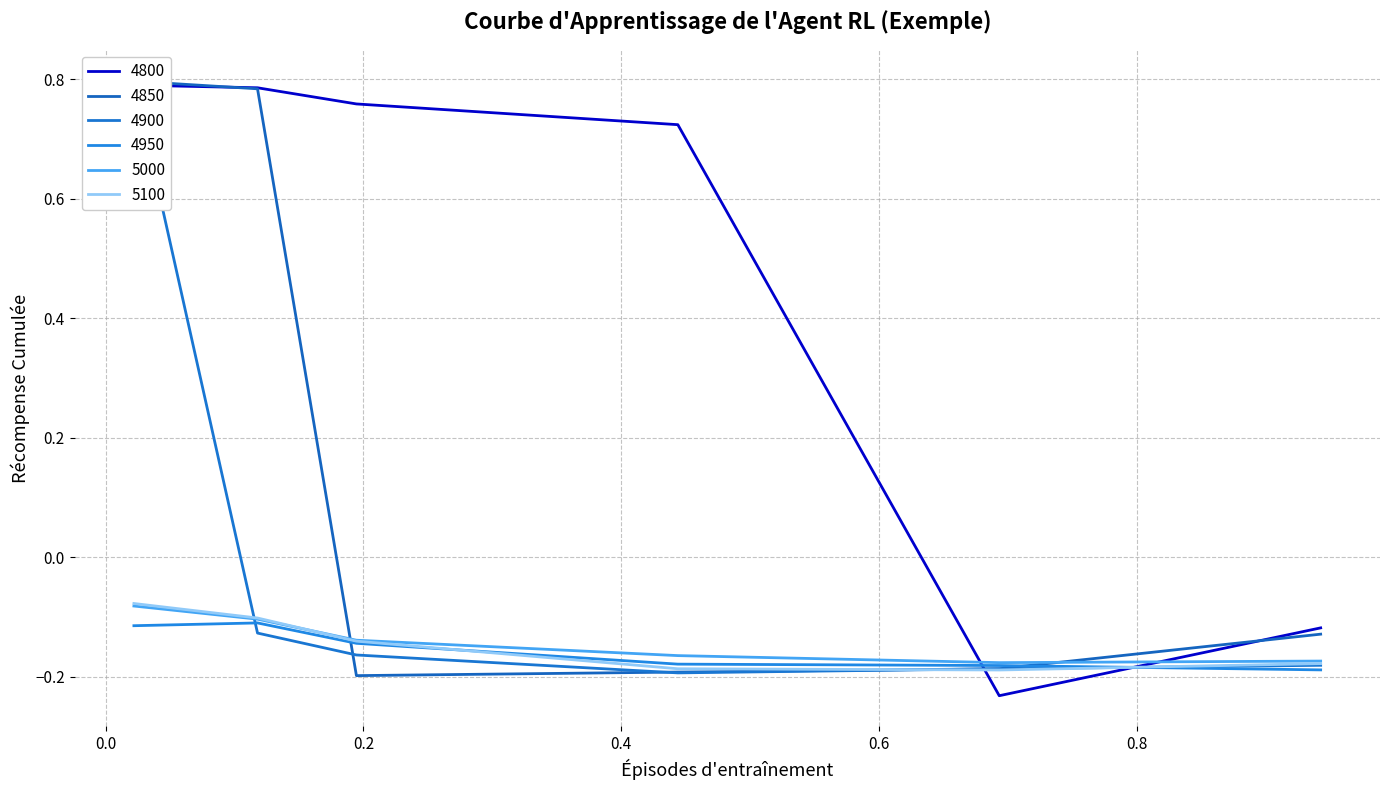

What is the greatest value displayed?

0.8